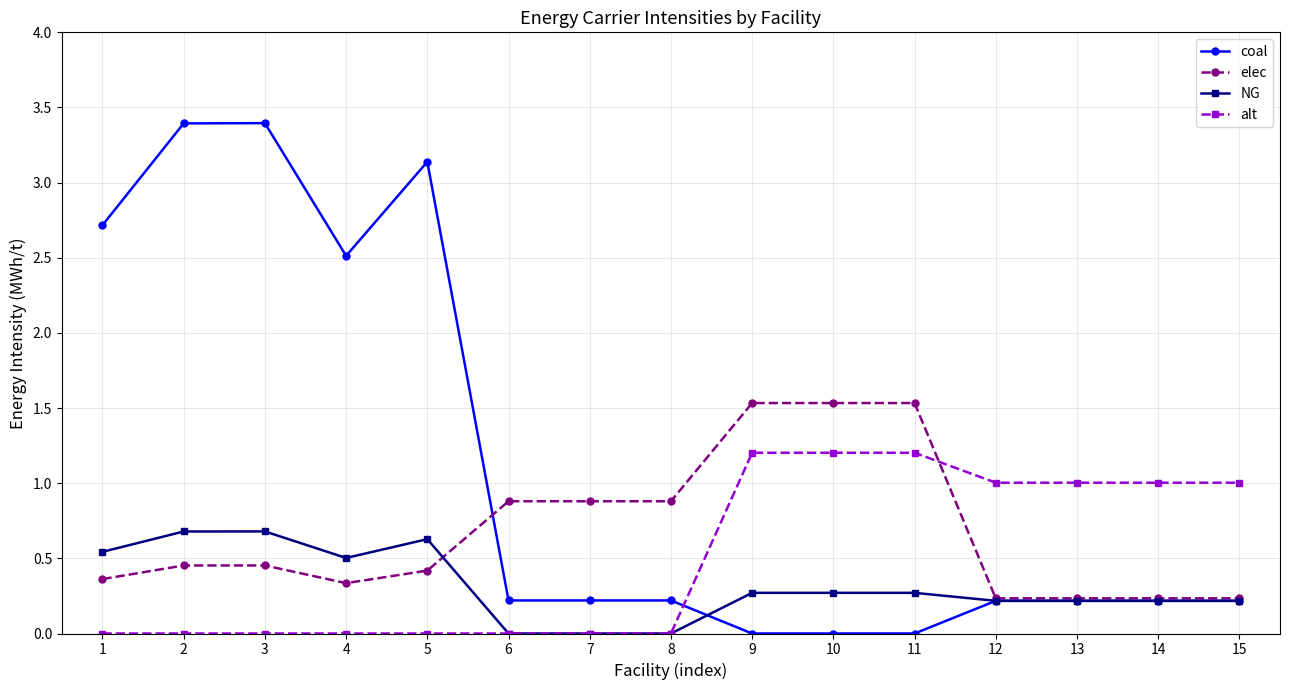

True or false: coal and elec intersect in this chart.

True